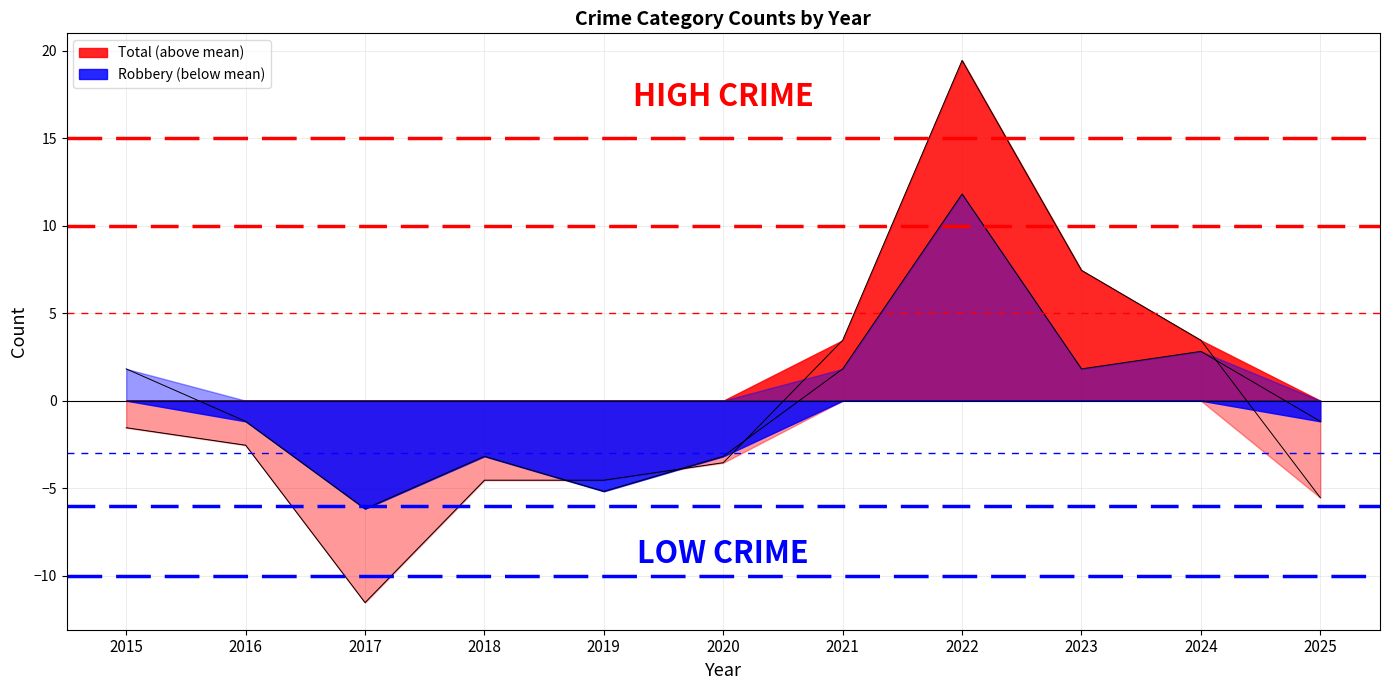

True or false: Total has a value of 19.5 at 2022.

True